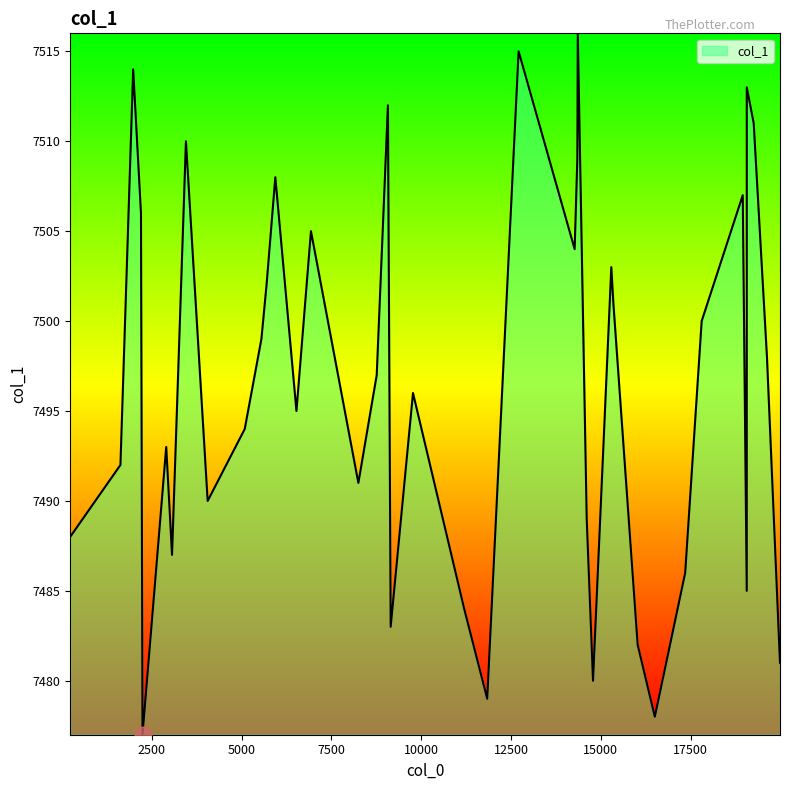

What is the smallest value displayed?

7477